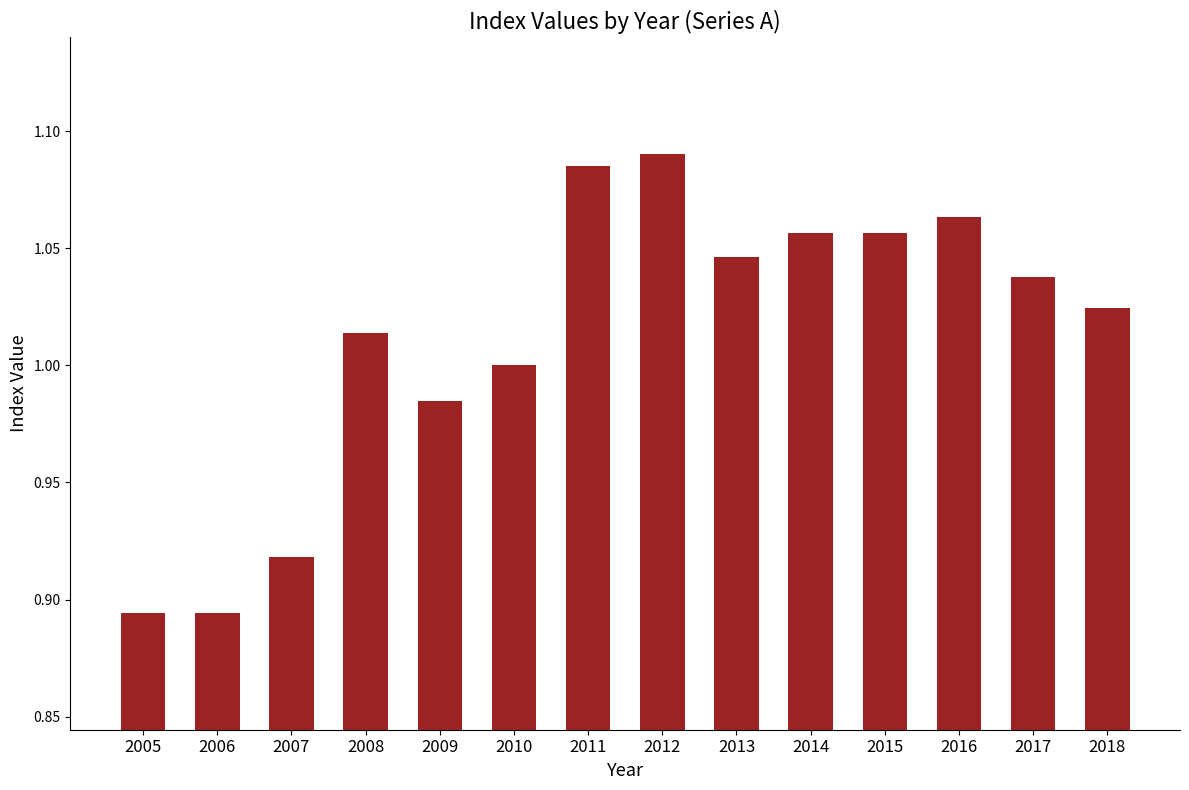

Is it true that the value at 2009 is 1.0?

True